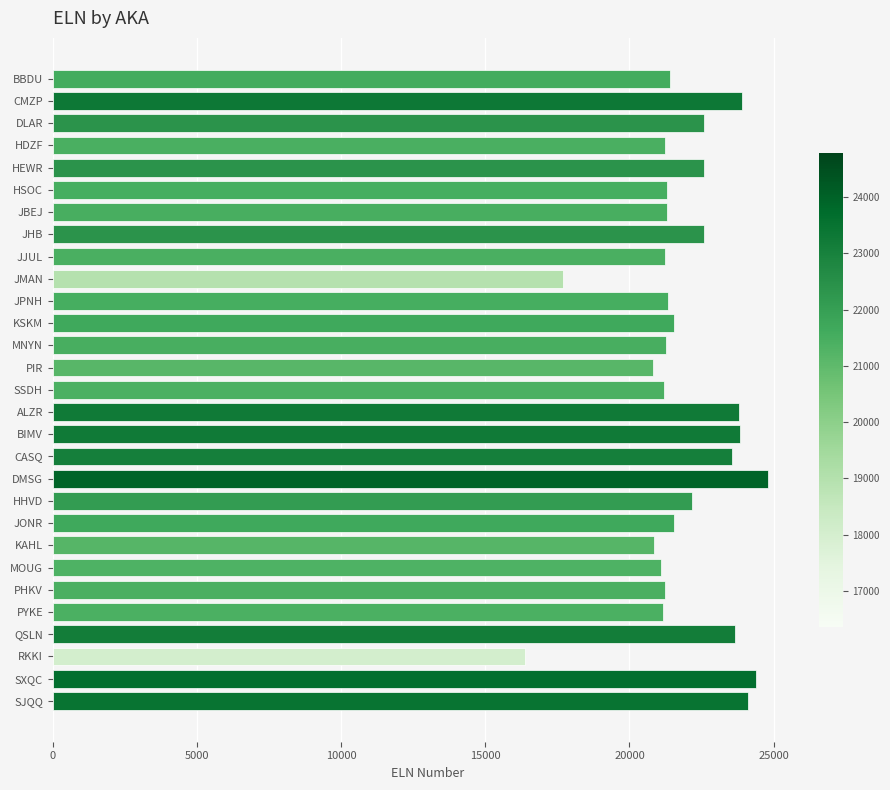

What is the sum of all values?

634554